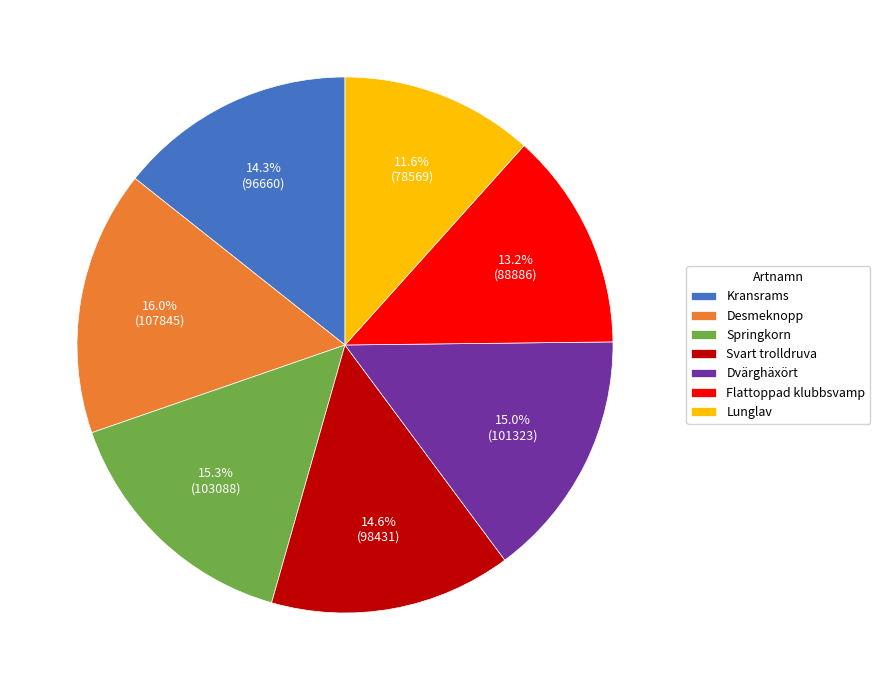

What portion of the pie excludes Springkorn?

84.7%